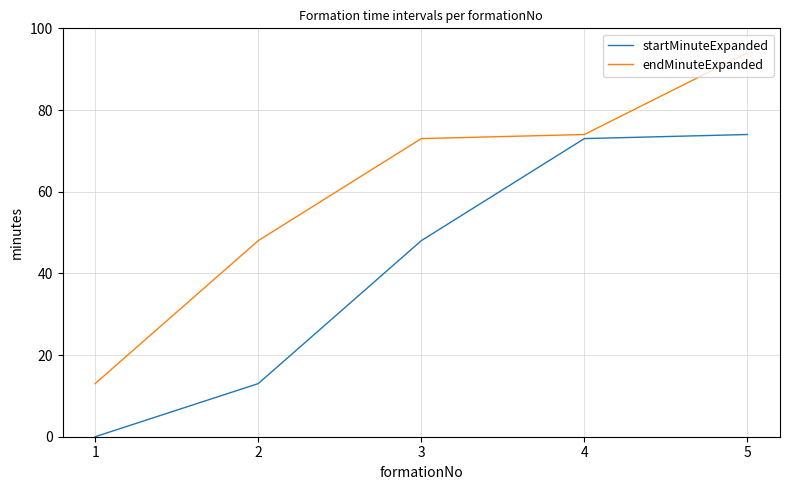

The endMinuteExpanded series shows 74 at 4. True or false?

True